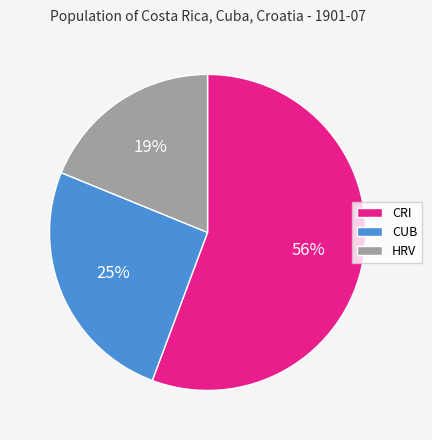

To the nearest percent, what is the combined percentage of CRI and HRV?

75%